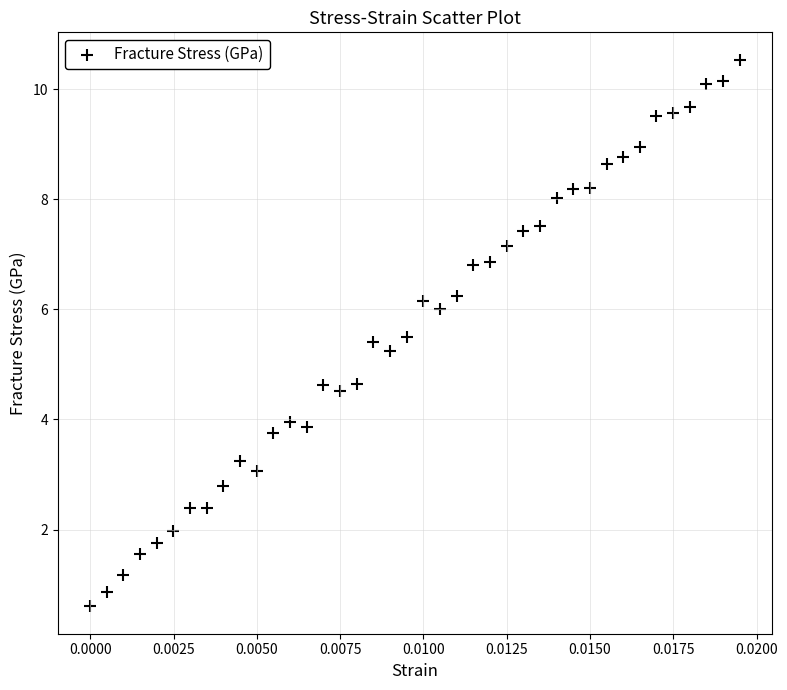

What is the range of Y values (max minus min)?

9.9